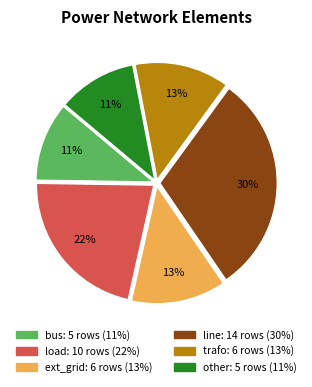

Does any single category account for the majority?

No